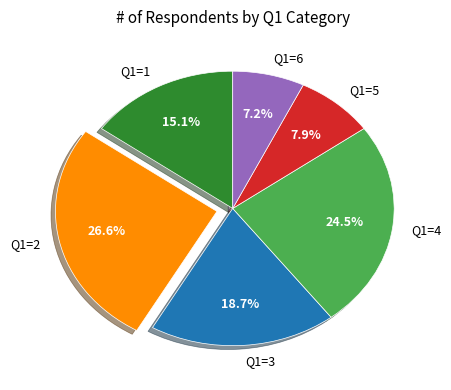

Which slice is the smallest?

Q1=6